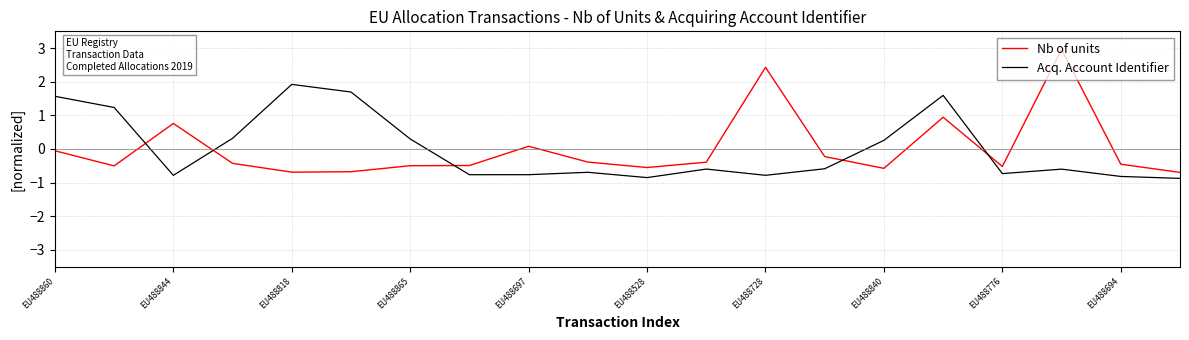

Which series ends up on top after the final intersection of Nb of units and Acq. Account Identifier?

Nb of units